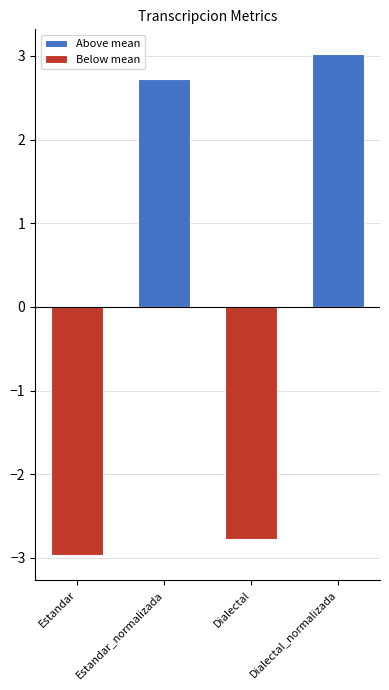

Reading right to left, extract all data points from this chart.

Above mean: Dialectal_normalizada=3.0	Dialectal=0.0	Estandar_normalizada=2.7	Estandar=0.0
Below mean: Dialectal_normalizada=0.0	Dialectal=-2.8	Estandar_normalizada=0.0	Estandar=-3.0